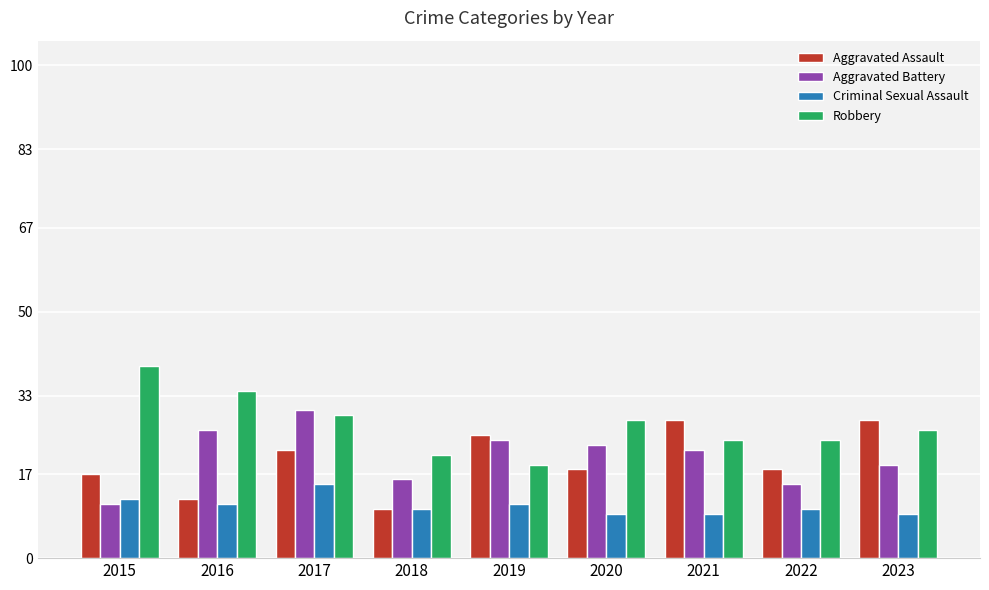

Is the value of Aggravated Assault at 2023 greater than the value of Aggravated Battery at 2023?

Yes